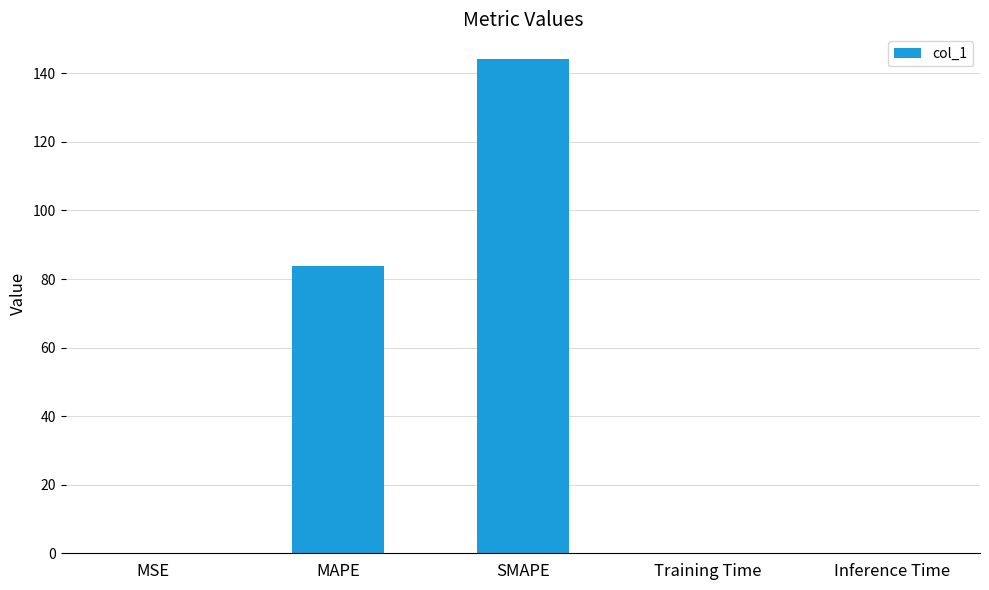

Where is the data nearest to the value 72?

MAPE